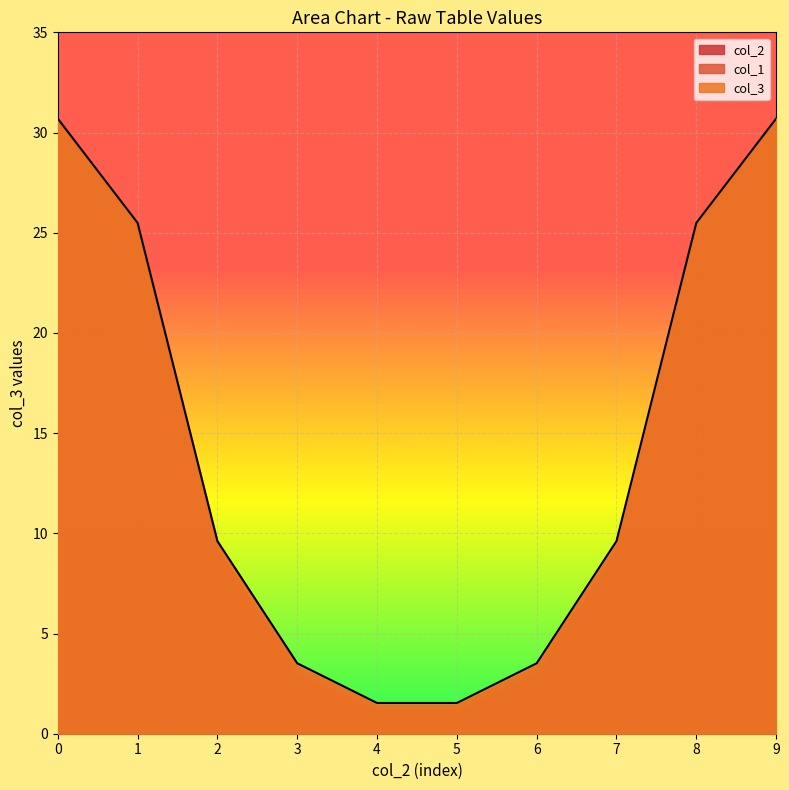

How many values in the col_3 series exceed 9?

6